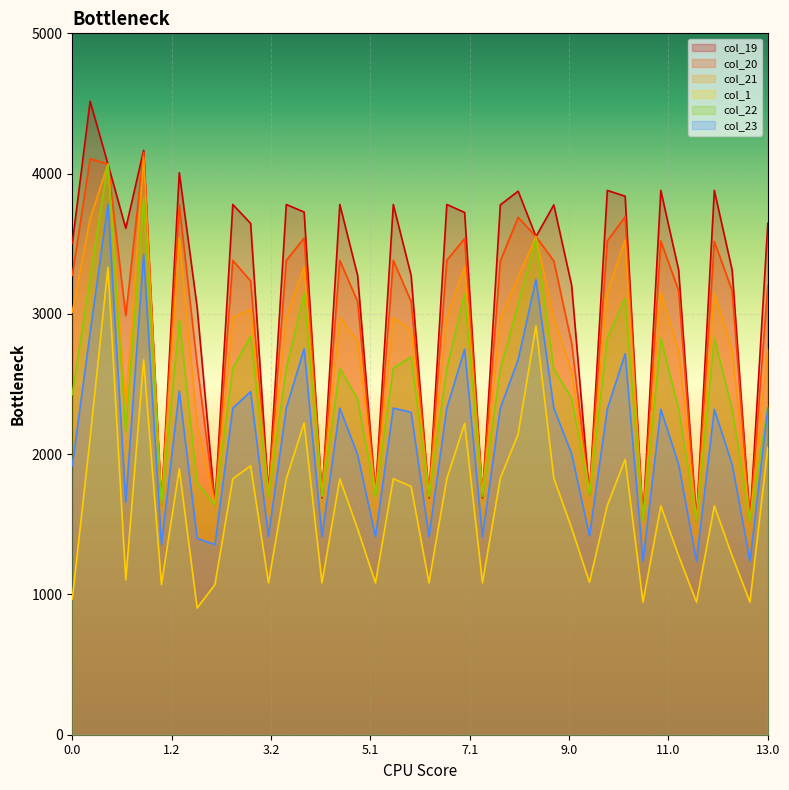

What is the spread (max minus min) of values at 12.0?

2249.0